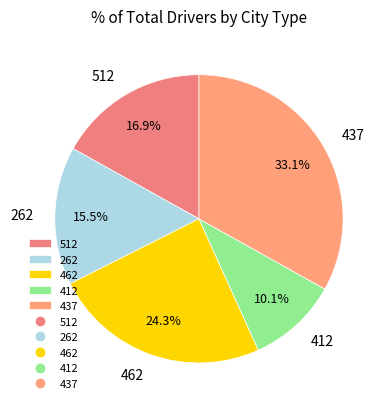

How many slices are in this pie chart?

5